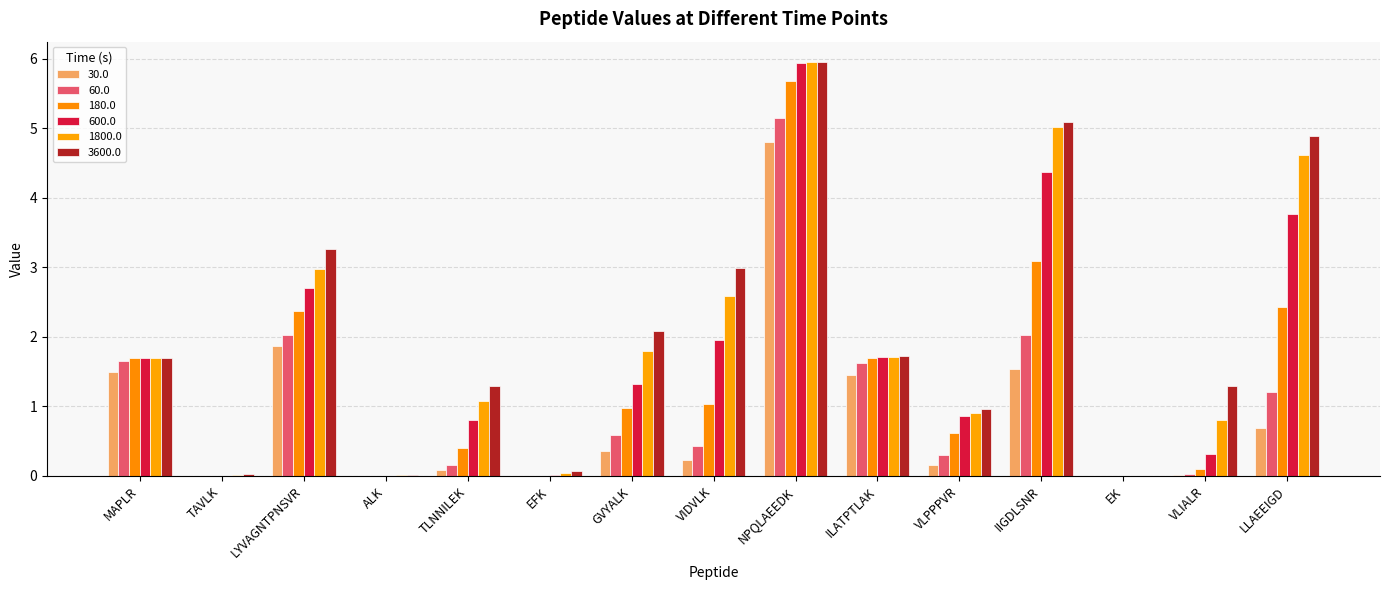

What is the sum of the 60.0 values at EFK and MAPLR?

1.7